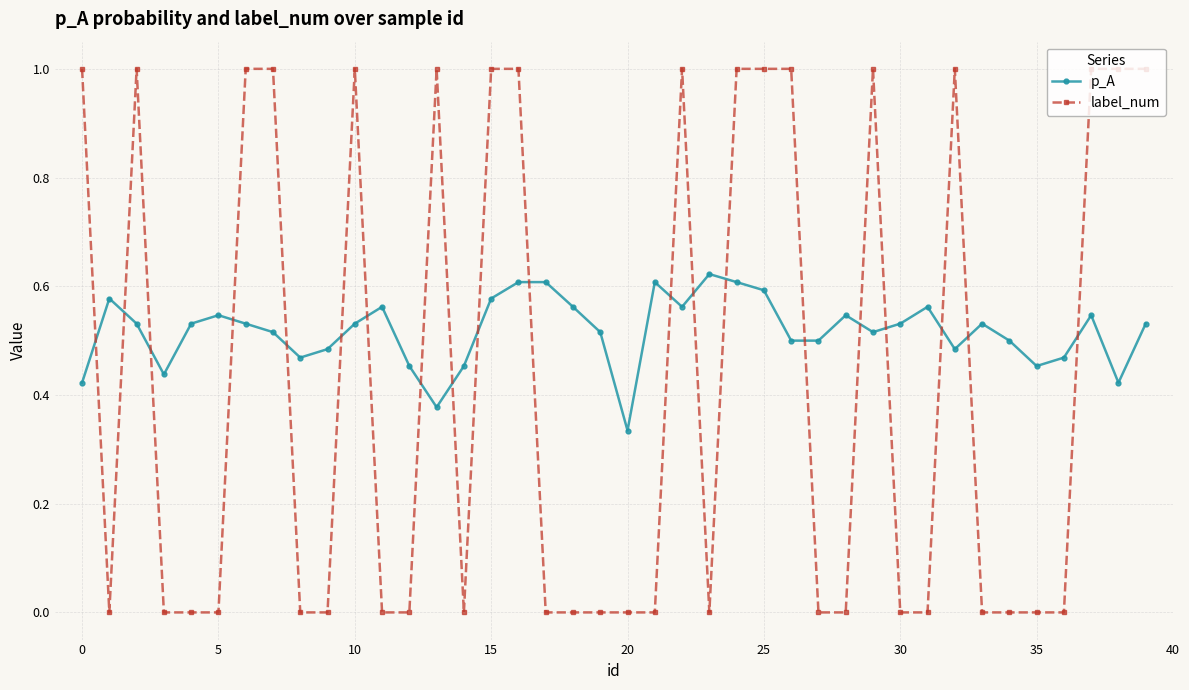

What is the value of the label_num point at the 23rd from the left?

1.0